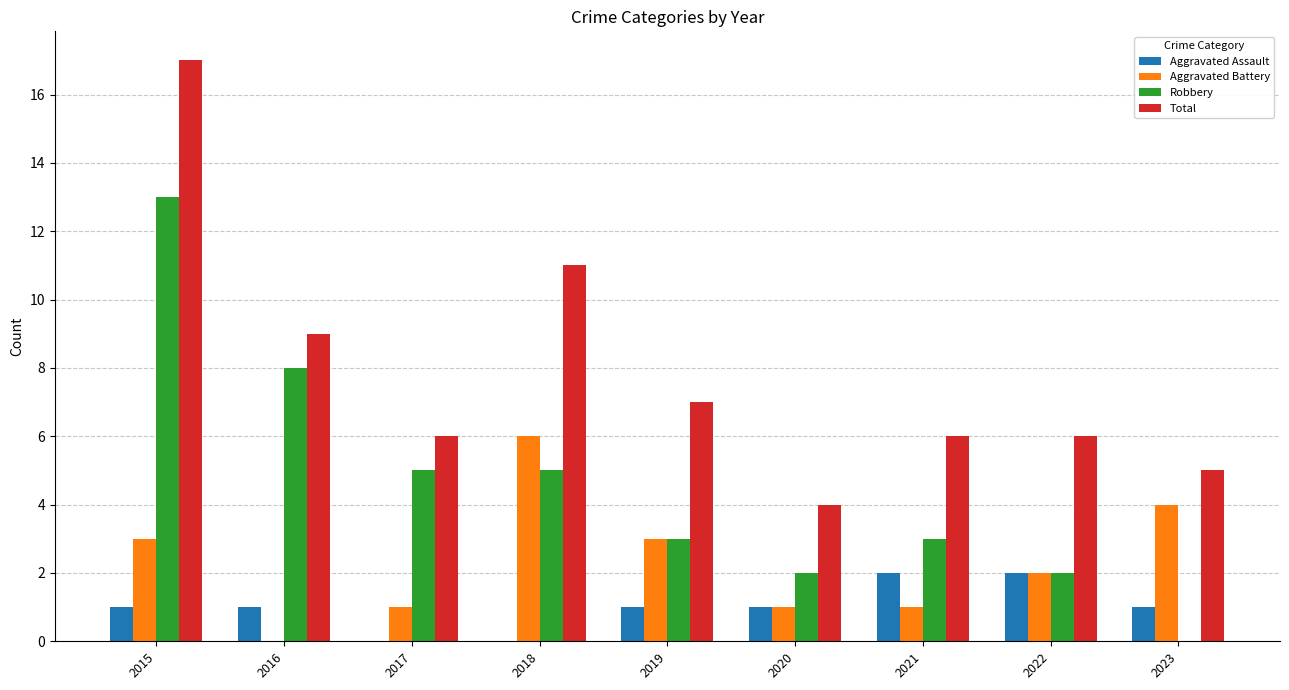

What is the greatest value displayed?

17